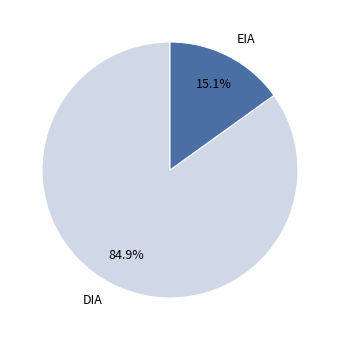

Is the sum of EIA and DIA greater than half?

Yes